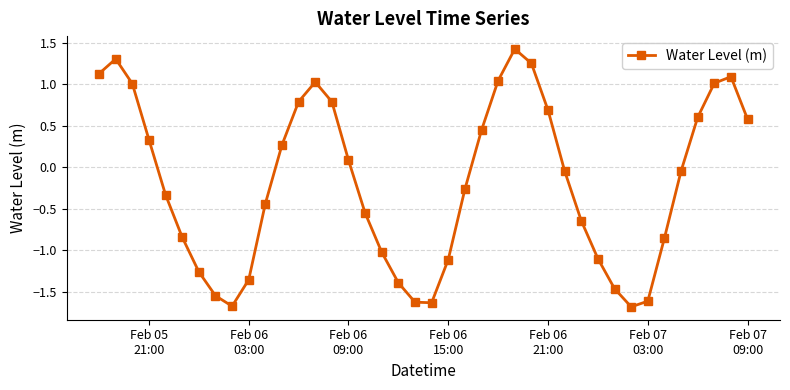

What is the maximum value shown in the chart?

1.4